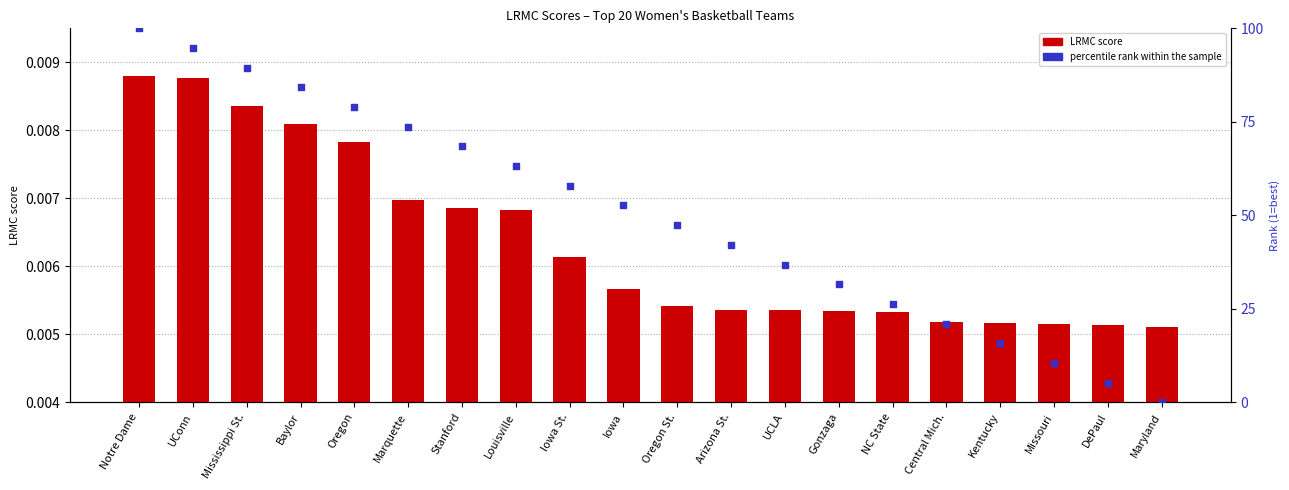

What is the total value across all series at Notre Dame?

100.0